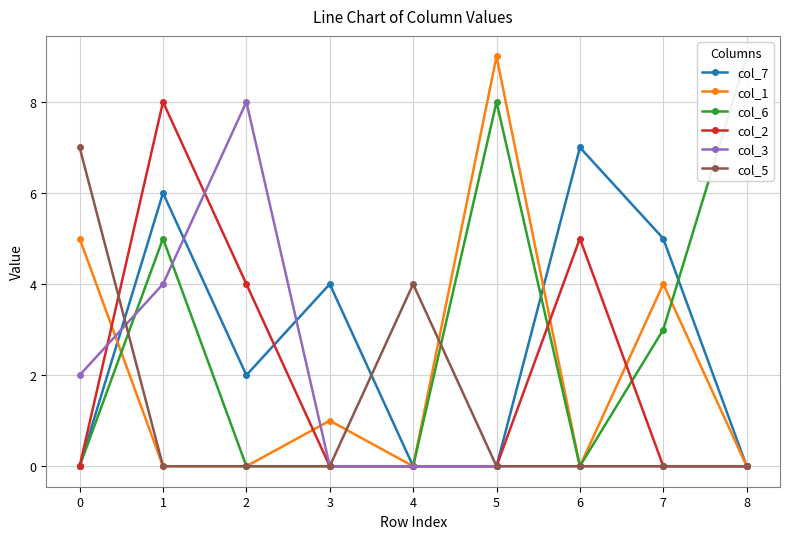

True or false: col_2 has a value of 0 at 4.

True